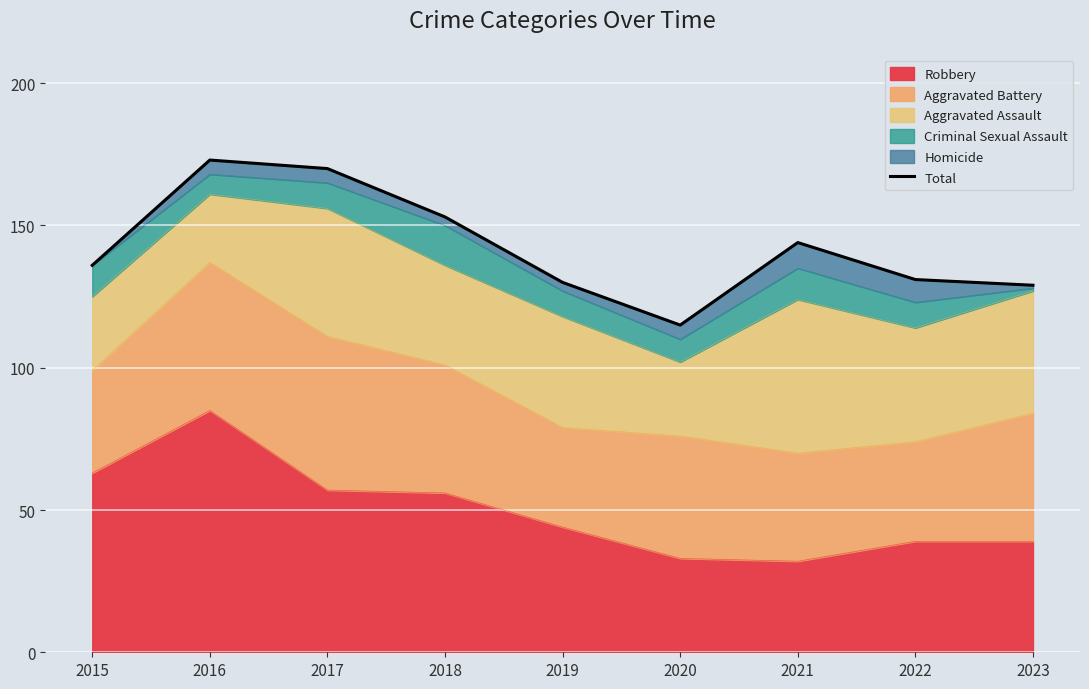

Reading right to left, transcribe all the data shown in this chart.

2023=129	2022=131	2021=144	2020=115	2019=130	2018=153	2017=170	2016=173	2015=136